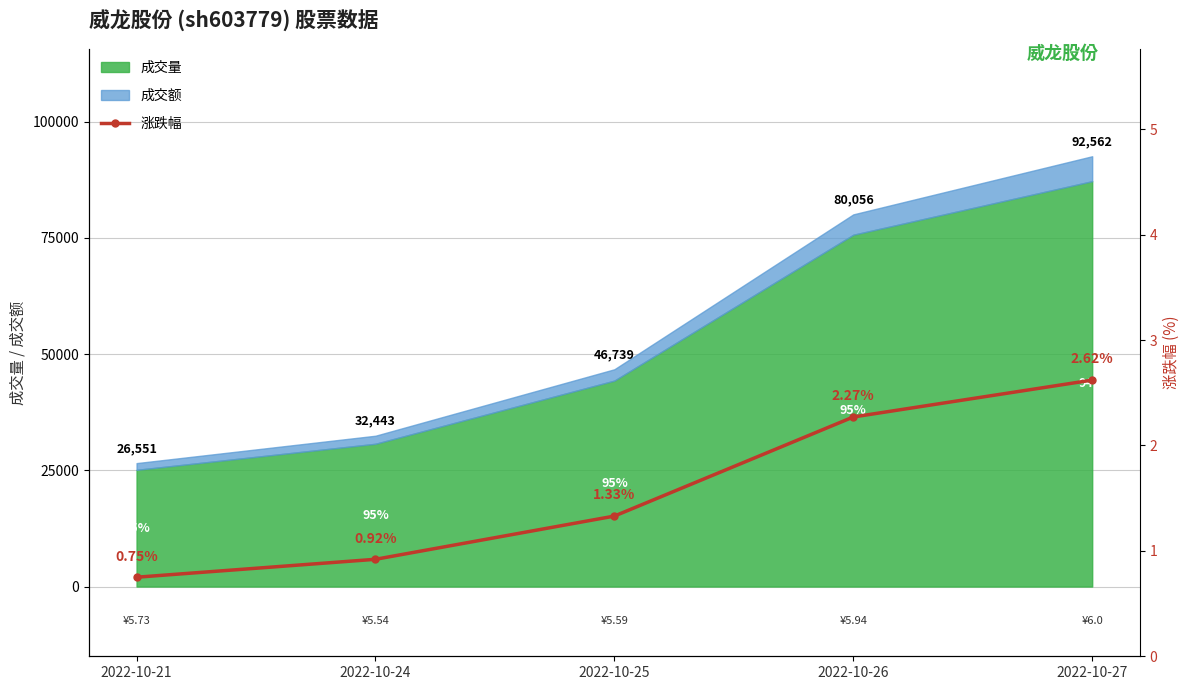

Rank the categories by value from lowest to highest.

2022-10-21, 2022-10-24, 2022-10-25, 2022-10-26, 2022-10-27